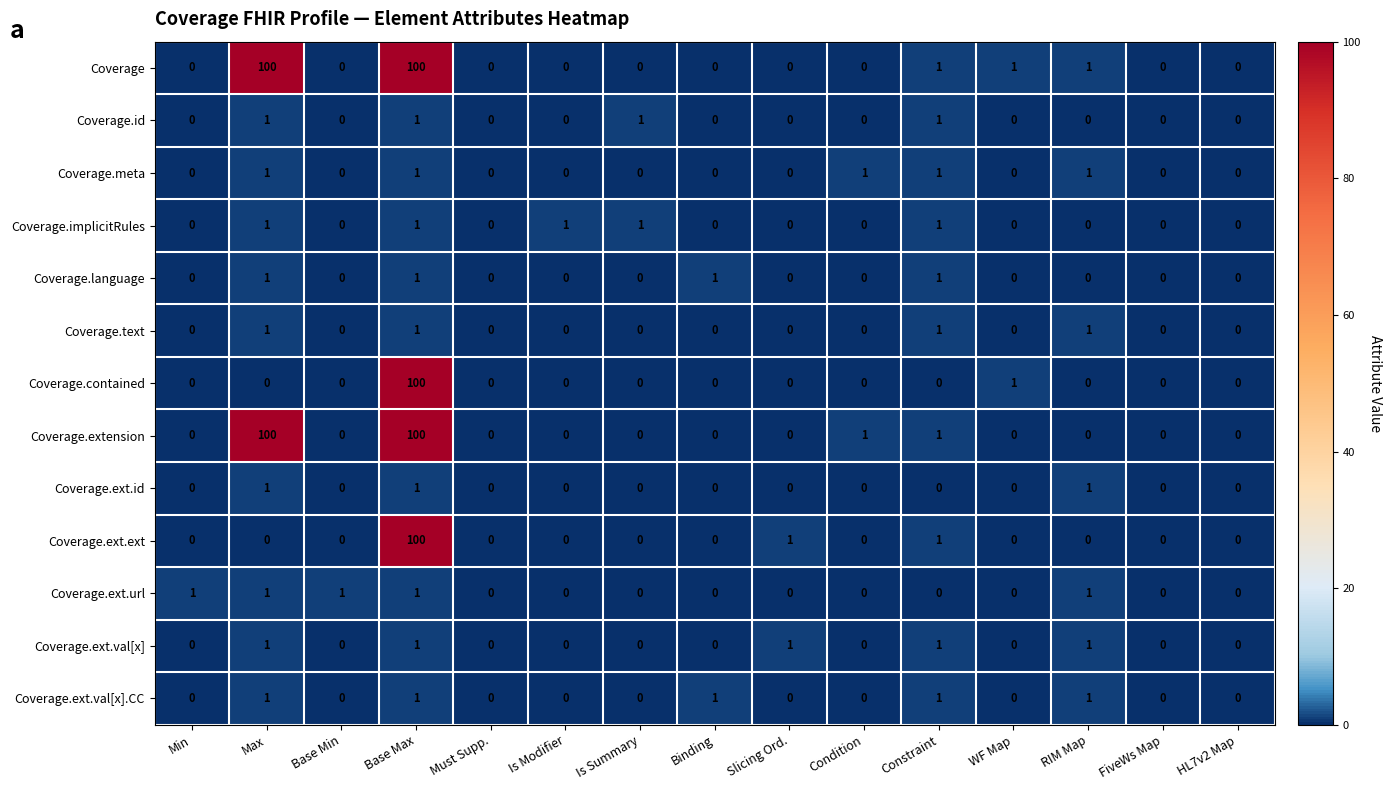

What is the greatest value displayed?

100